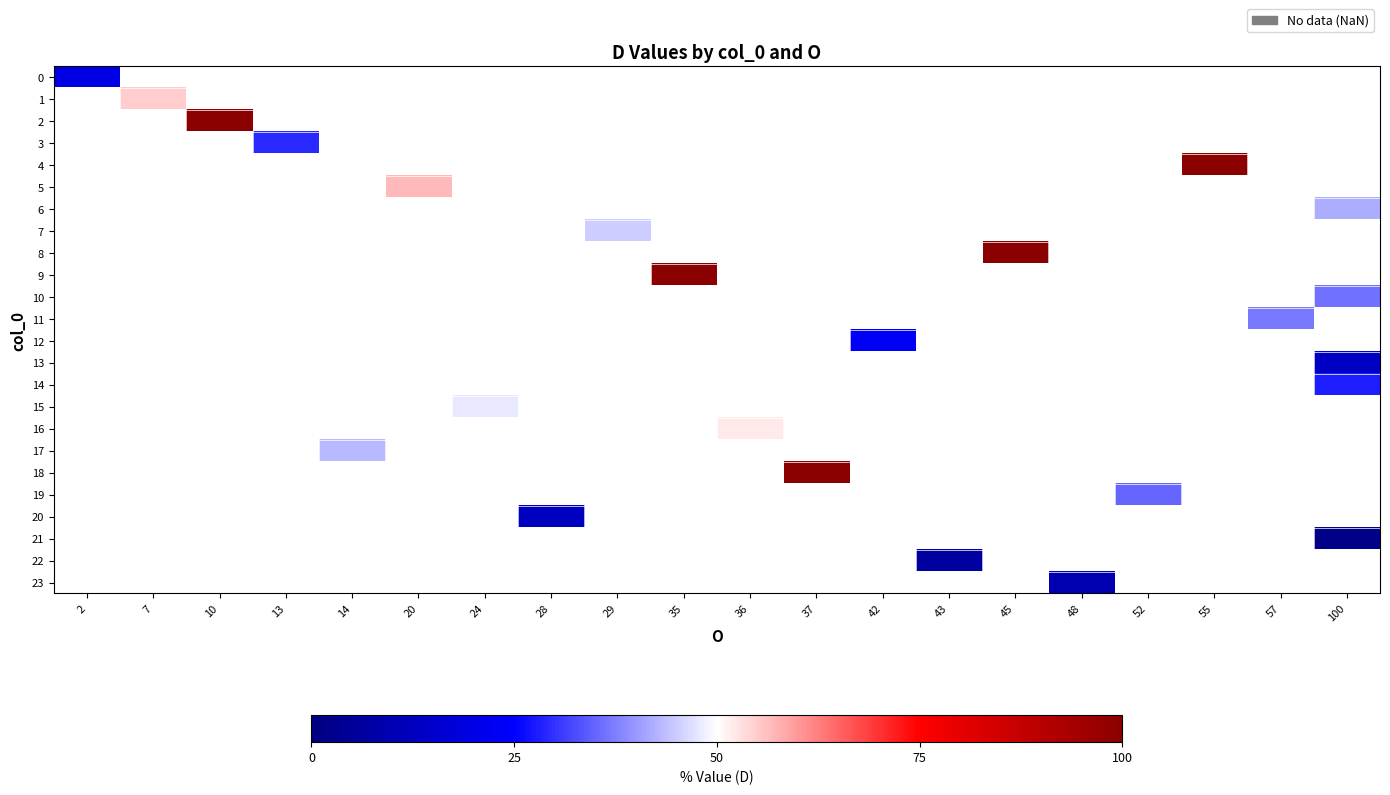

Which category has the highest value across all series?

10